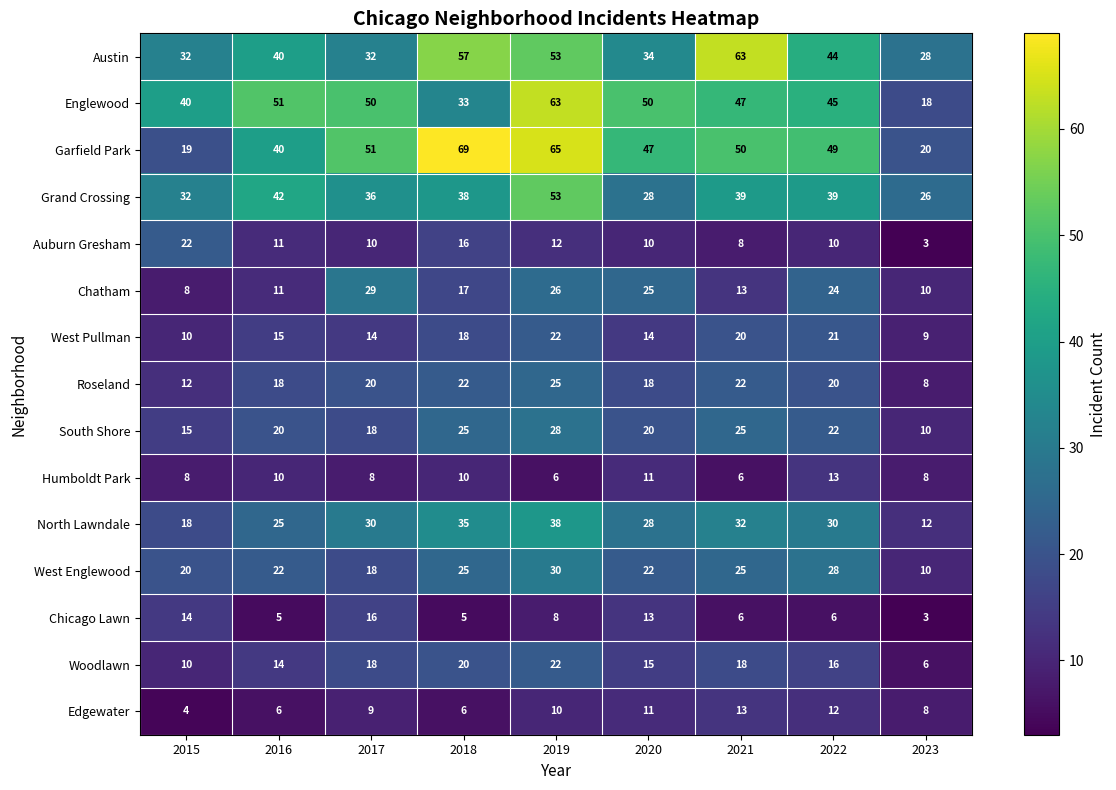

How many categories are shown in the chart?

9